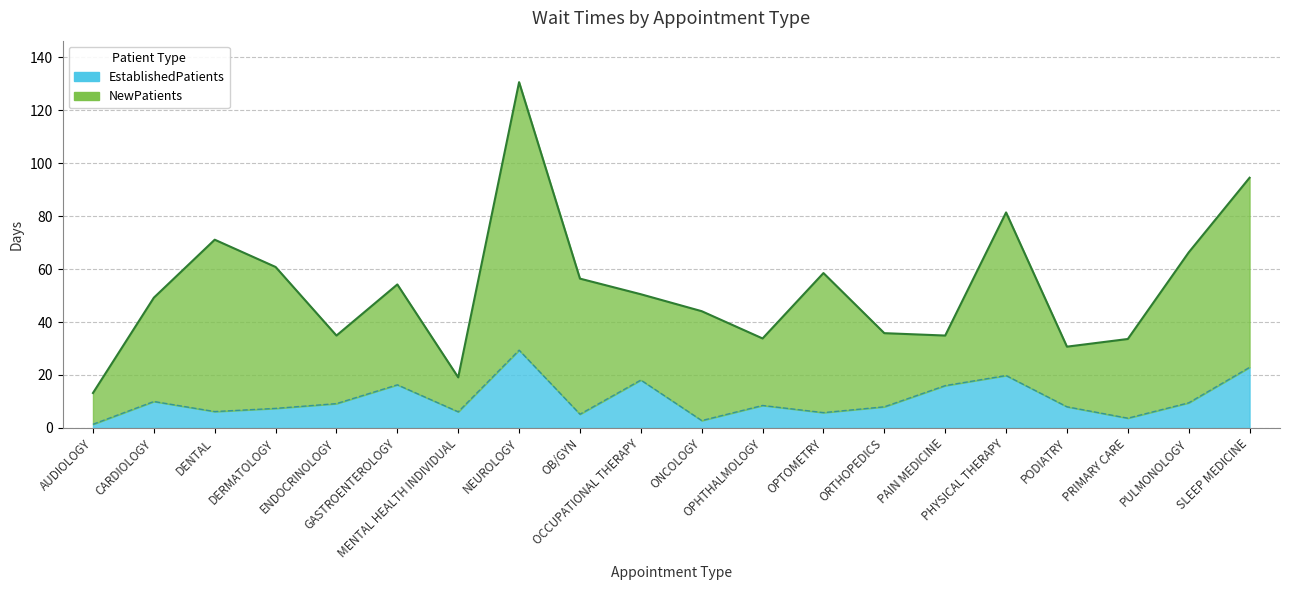

Approximately how many times larger is the value at CARDIOLOGY compared to NEUROLOGY?

0.3